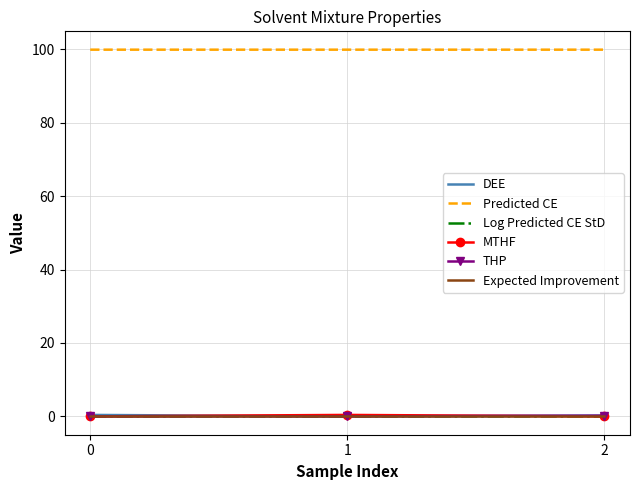

The MTHF series shows 0.0 at 2. True or false?

True